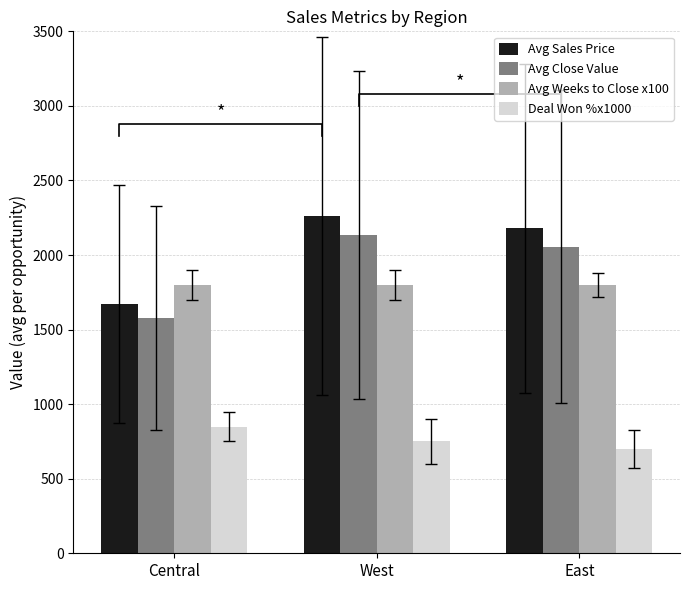

What is the smallest value displayed?

700